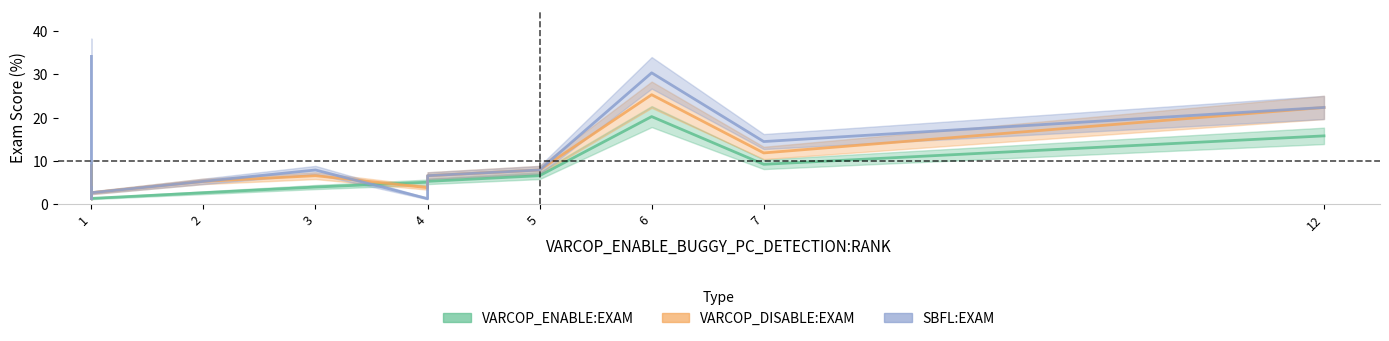

What is the sum of all VARCOP_DISABLE:EXAM values?

114.1